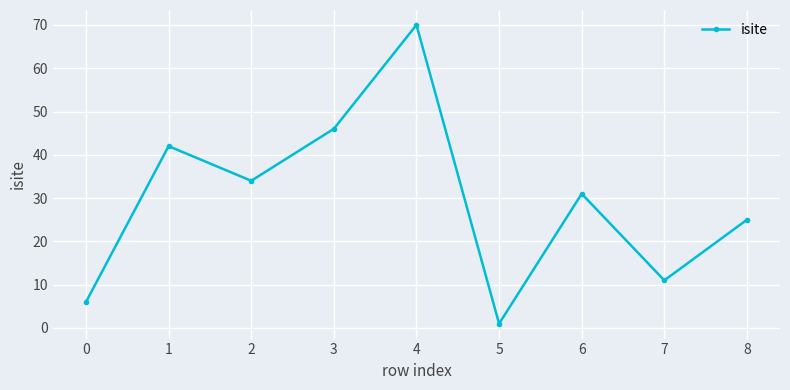

What is the value of the 5th point from the left?

70